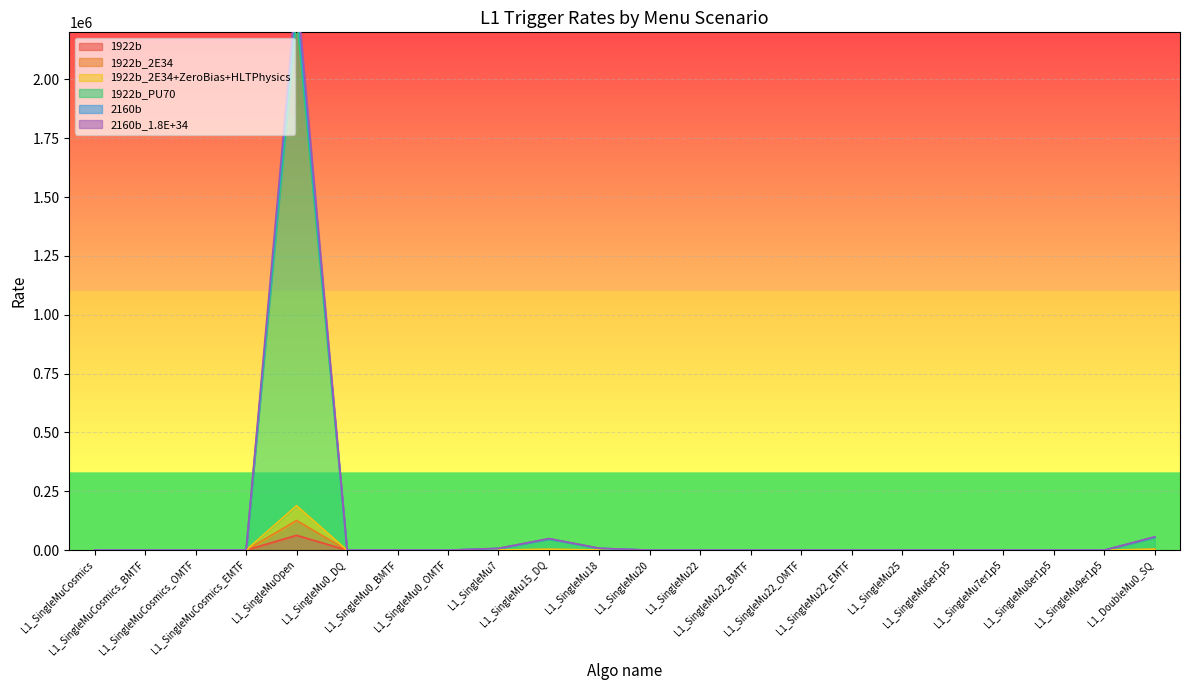

What is the greatest value displayed?

2394000